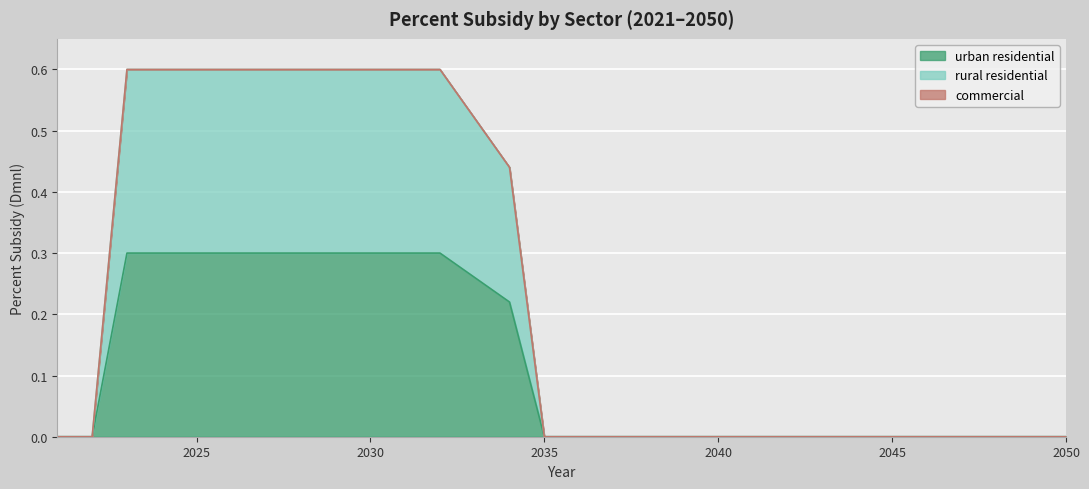

What is the maximum value shown in the chart?

0.6